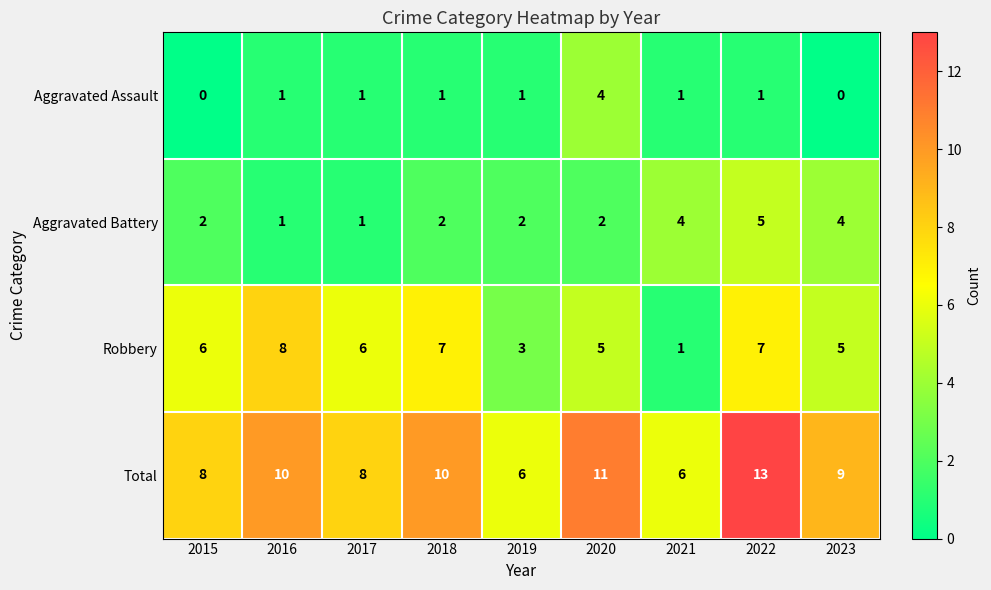

How many data points does each series have?

9